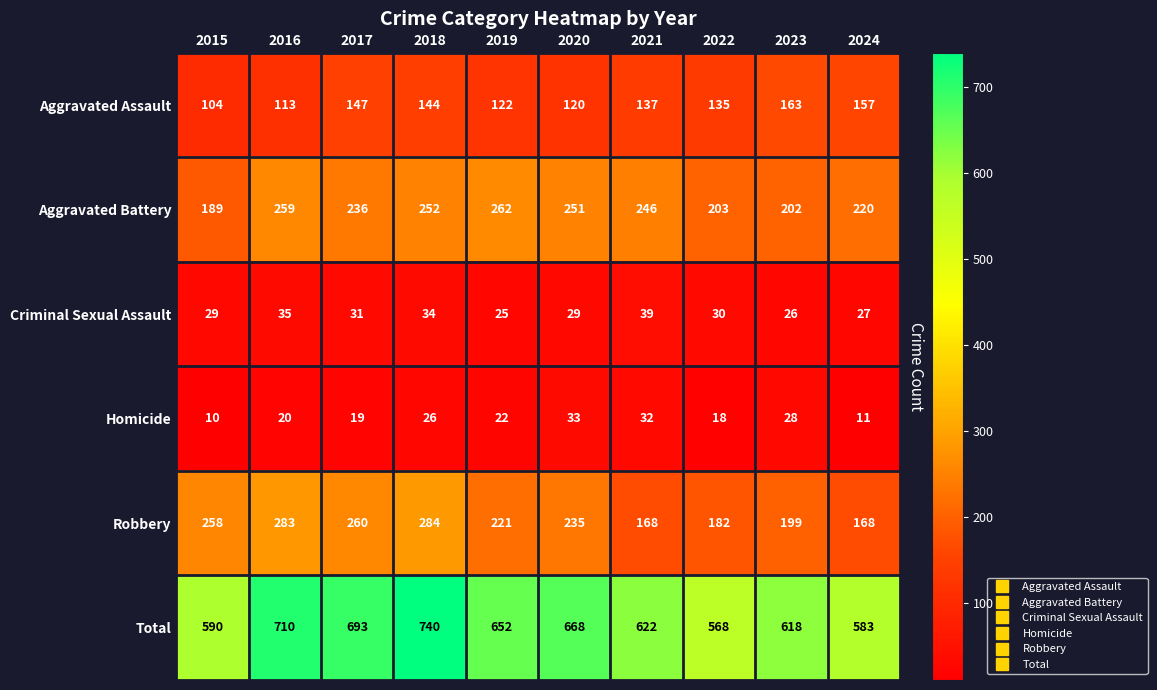

What is the minimum value shown in the chart?

10